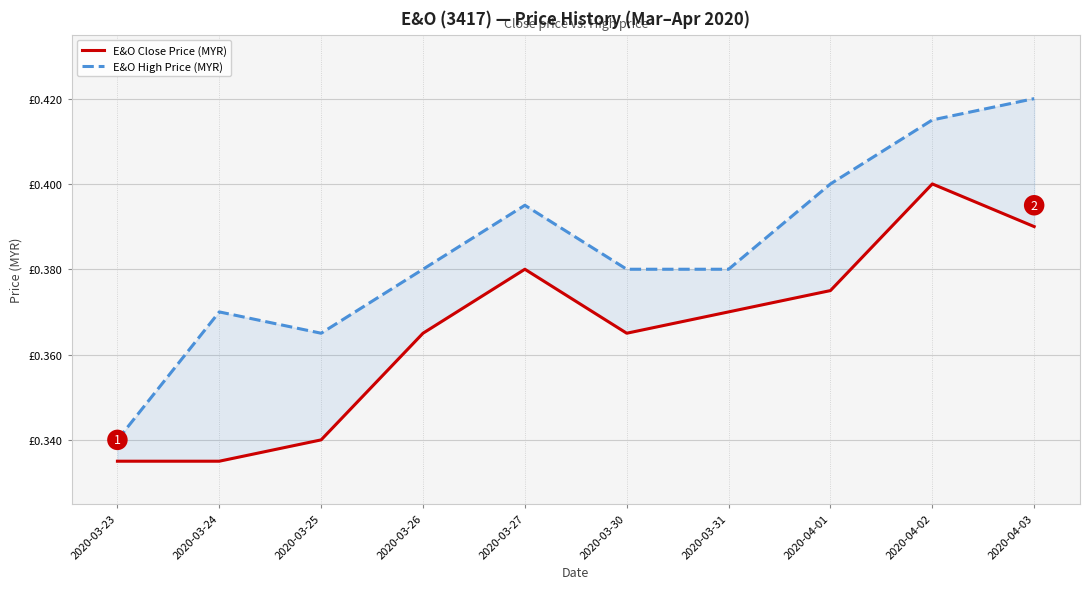

What is the difference between the maximum and minimum values in the E&O Close Price (MYR) series?

0.1